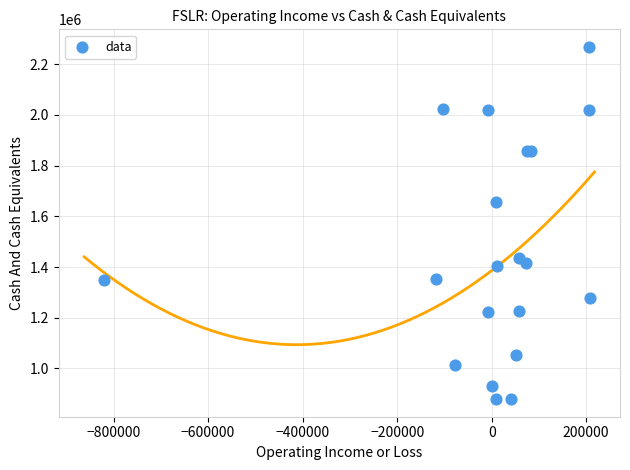

What Y value in the scatter plot is closest to 1573750?

1656200